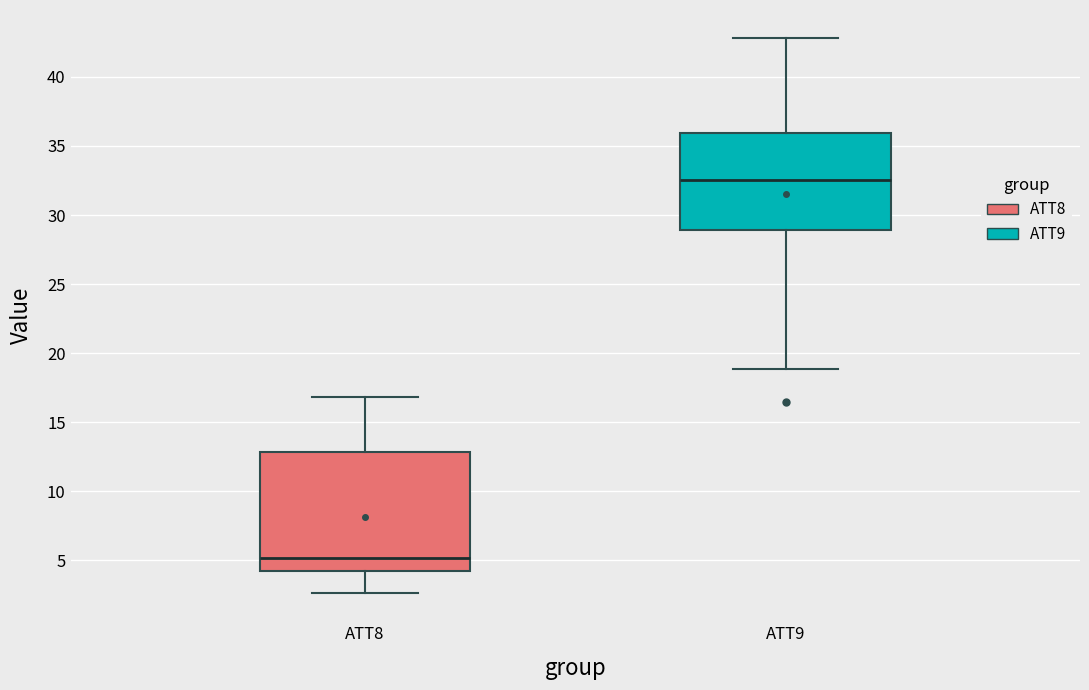

Reading left to right, transcribe this box plot: for each box, give where its median line is, the range the box spans, and where its two whiskers end, as read against the y-axis. The values are not printed on the chart, so give them approximately, as read against the axis.

ATT8: median 5.0, box 4.5 to 13.0, whiskers 2.5 to 17.0
ATT9: median 32.5, box 29.0 to 36.0, whiskers 19.0 to 43.0